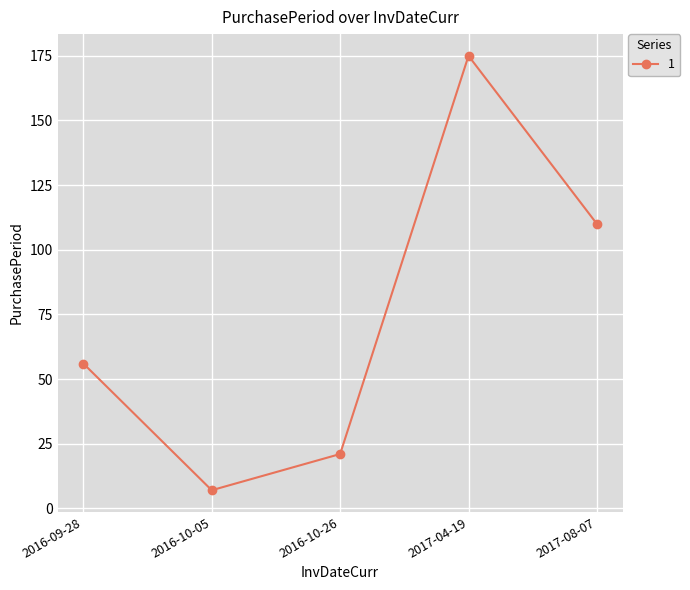

What is the ratio of the value at 2017-08-07 to the value at 2016-10-05?

15.7